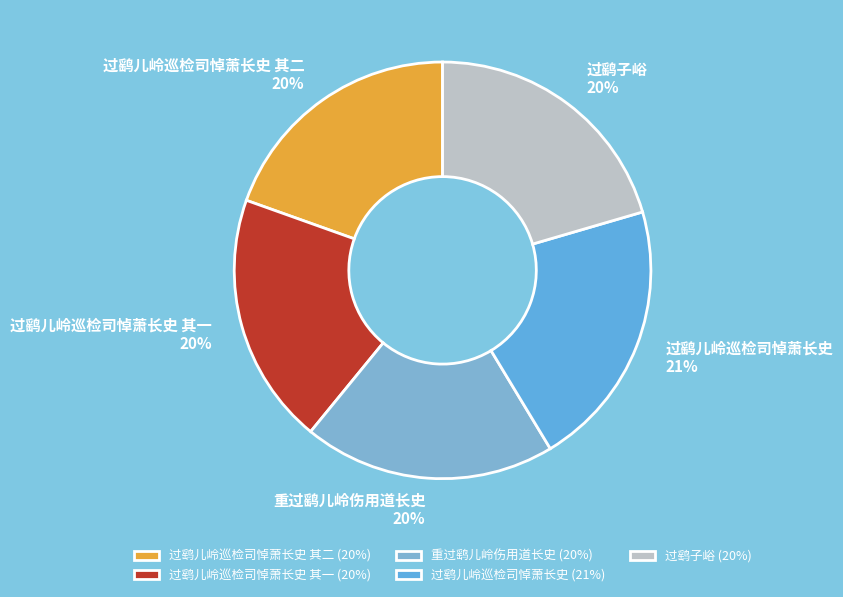

Does 重过鹞儿岭伤用道长史 represent more than half of the total?

No